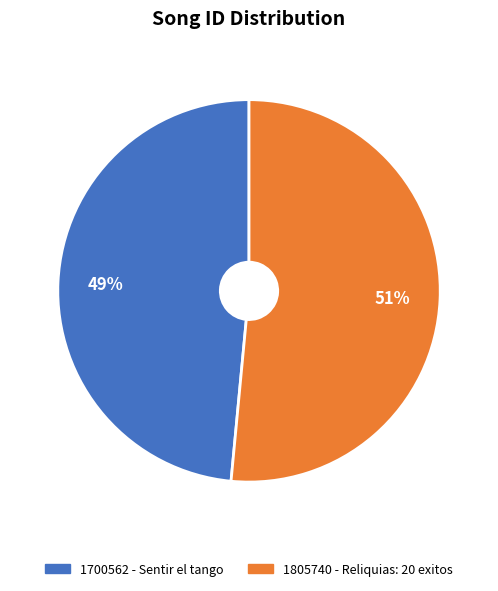

Which category has the smallest portion of the pie?

1700562